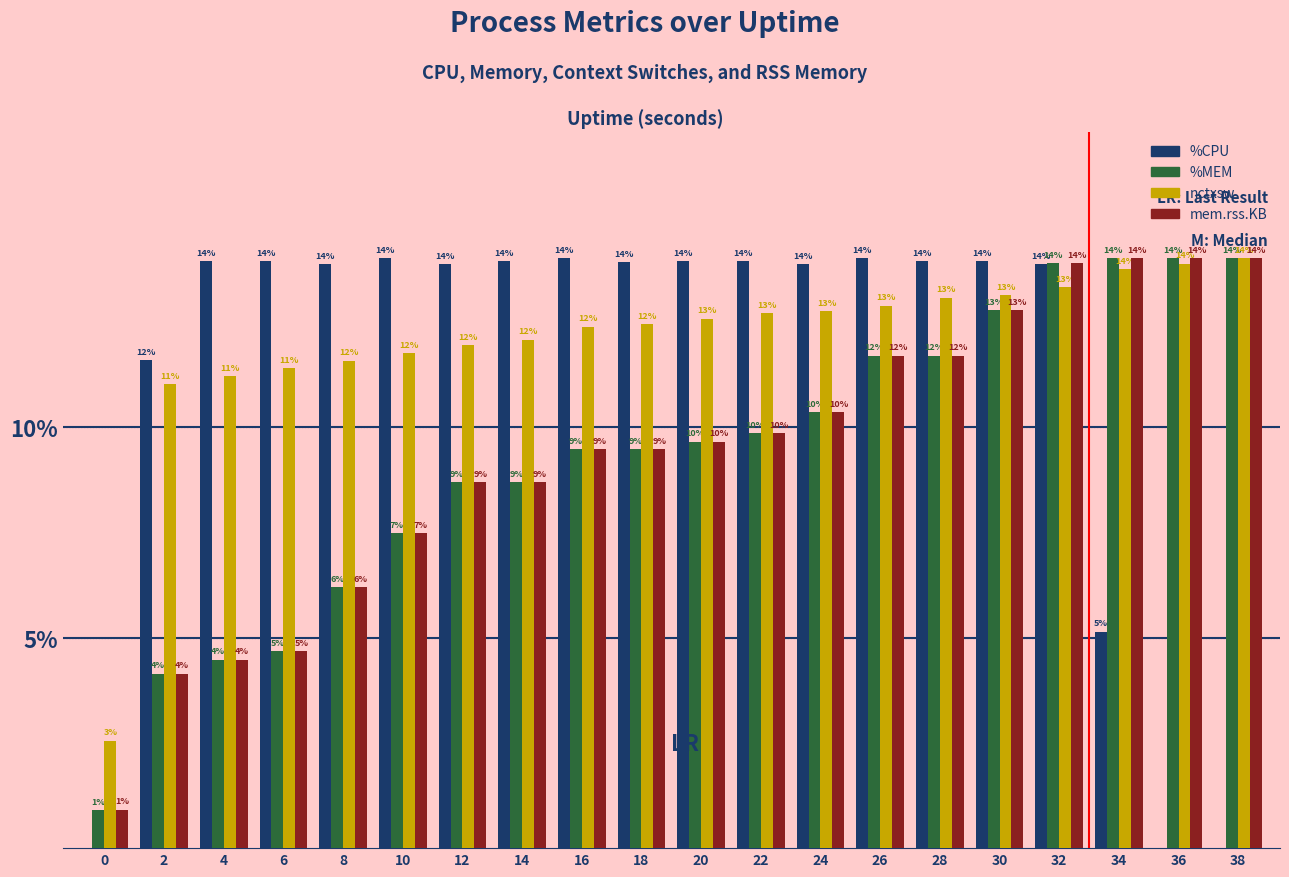

True or false: nctxsw has a value of 11.6 at 8.

True